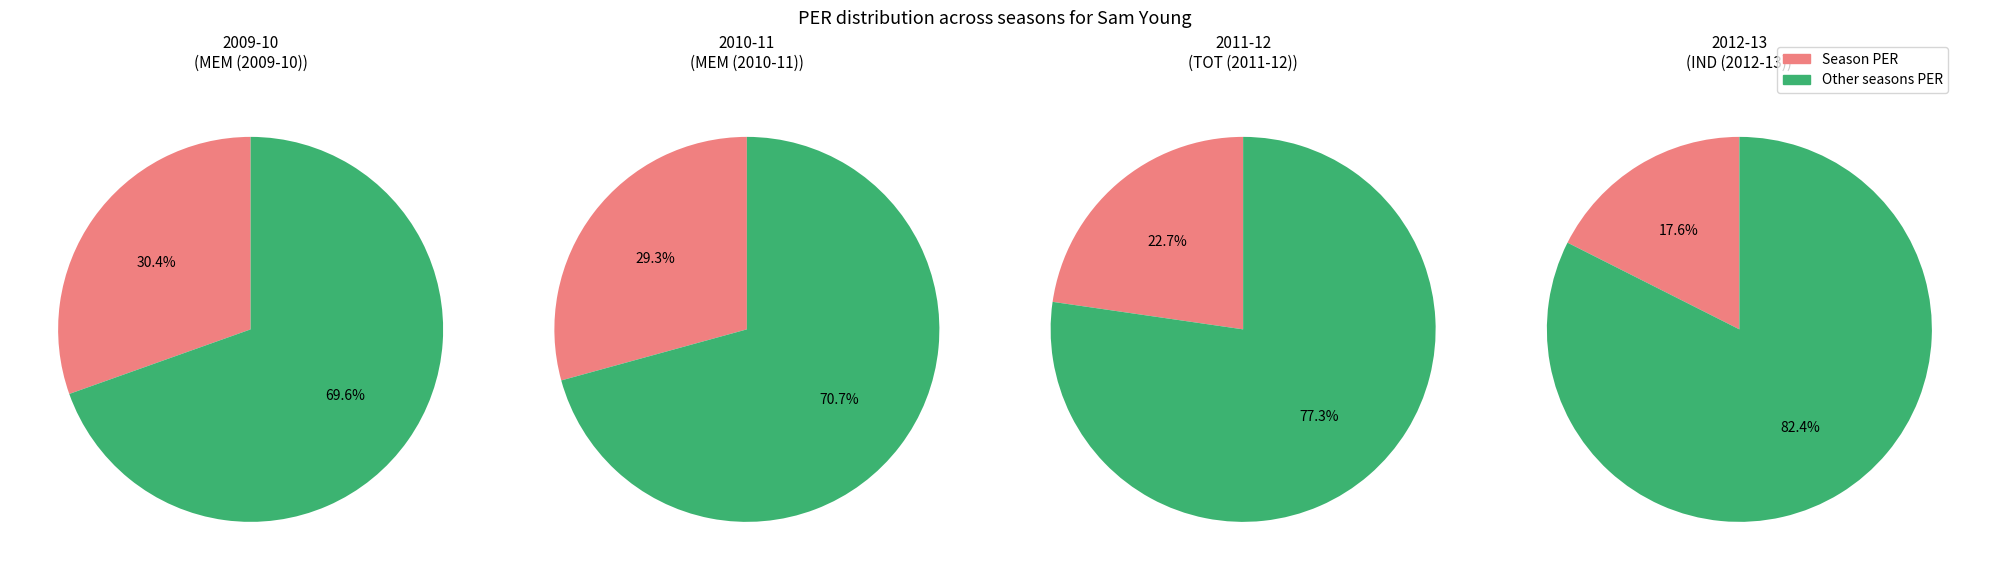

To the nearest percent, what is the average slice percentage?

25%